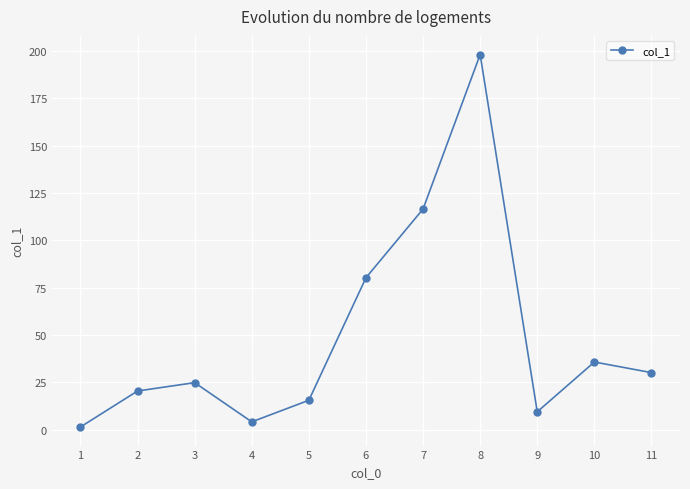

Is it true that the value at 10 is 50.4?

False